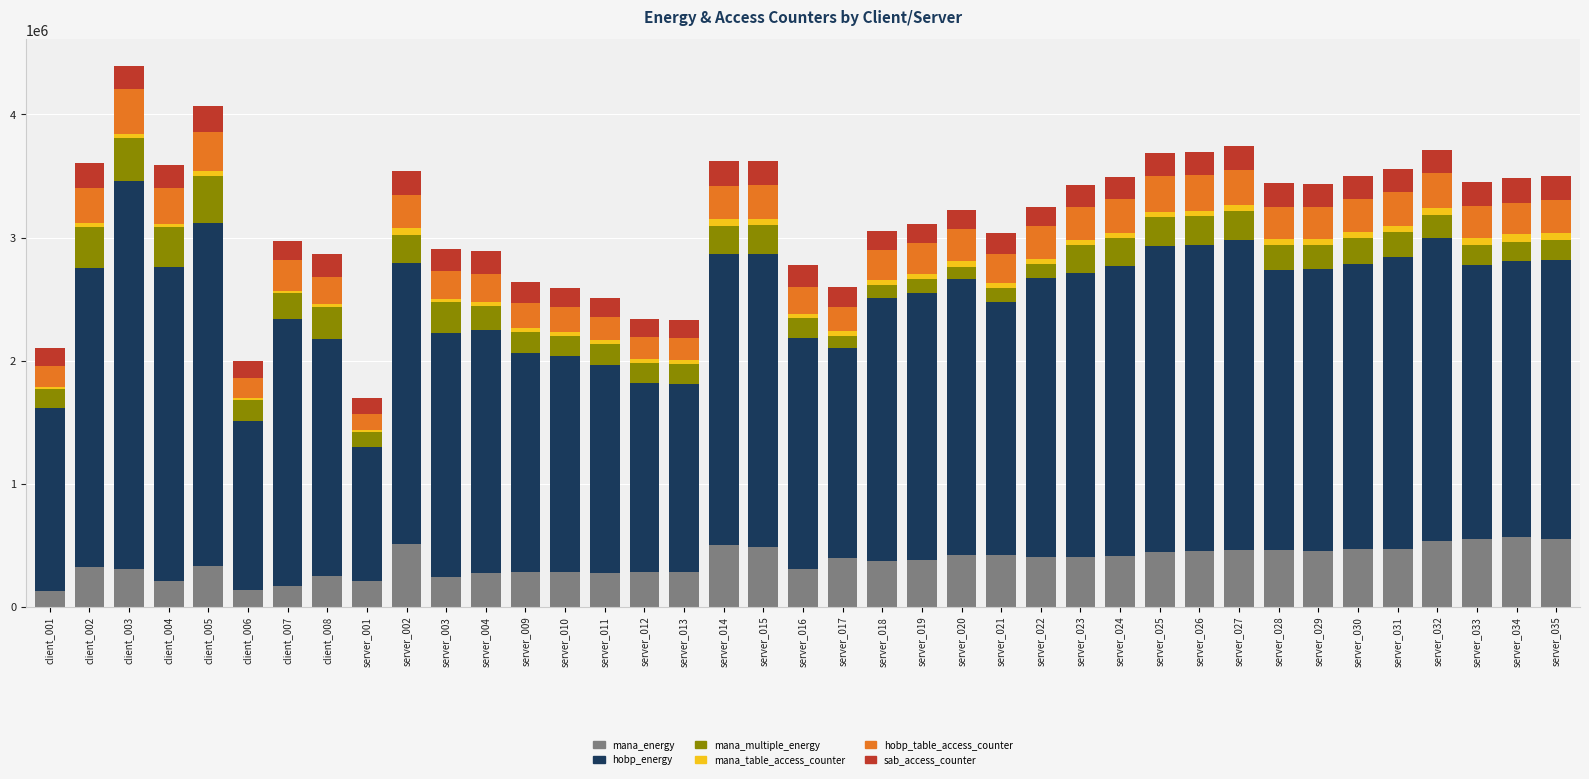

The value of mana_energy at server_029 is 113137.0. True or false?

False